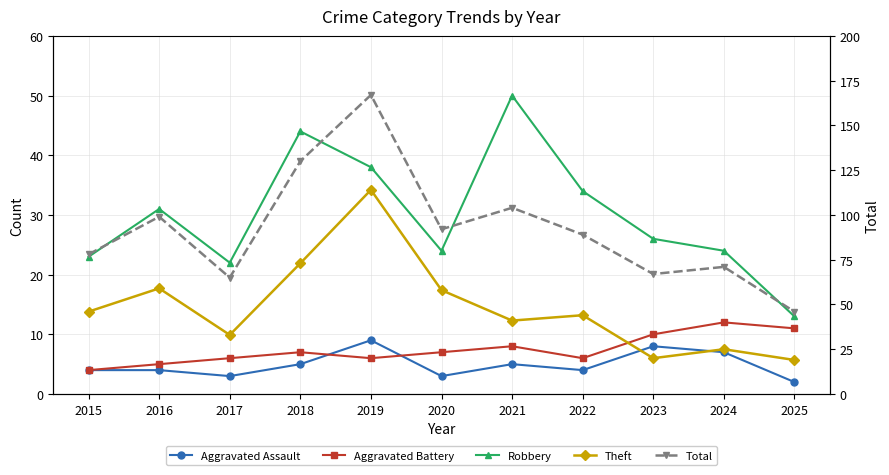

What is the total value across all series at 2017?

129